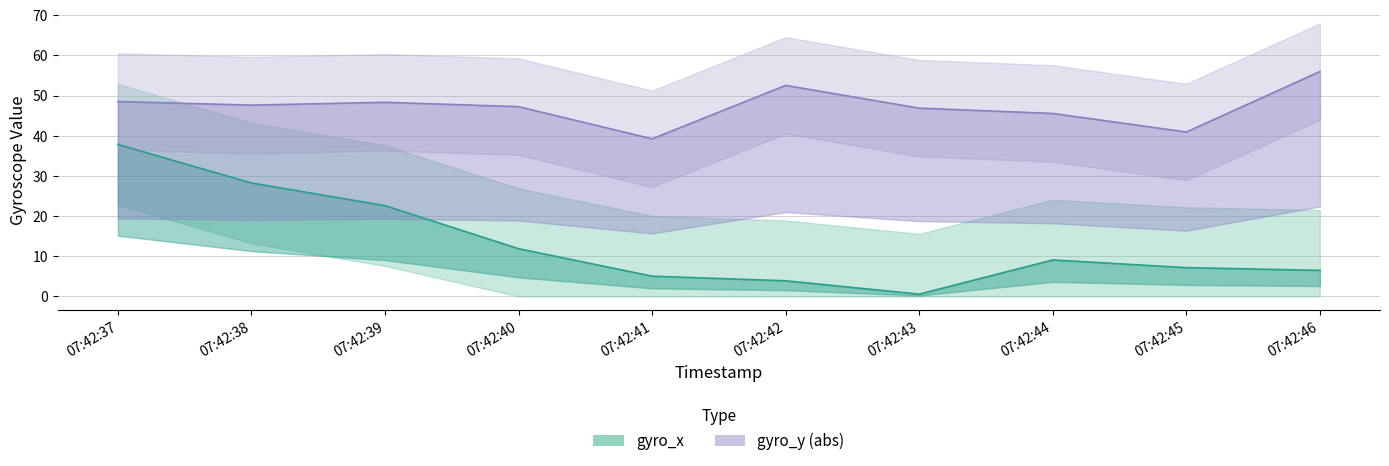

In gyro_y (abs), how many points are higher than both neighbors (excluding endpoints)?

2